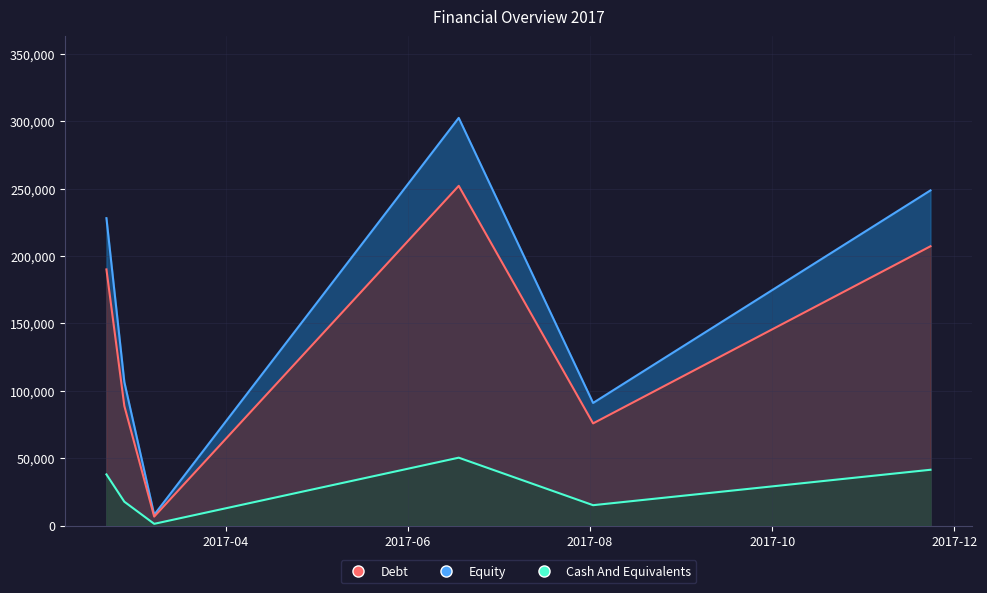

What is the label of the 2nd point from the right?

2017-08-02